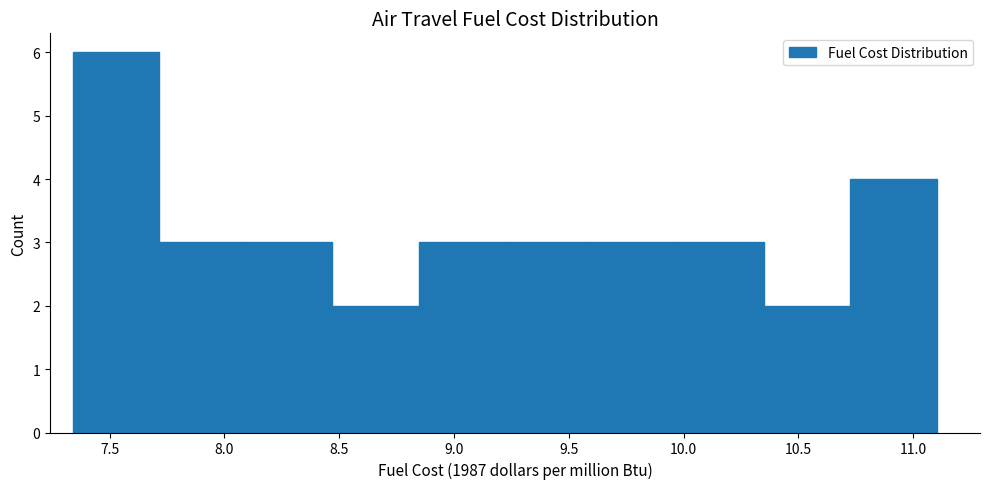

How tall is the bar that spans 7.70 to 8.10 on the x-axis? Neither the bar edges nor the heights are printed on the chart, so give them approximately, as read against the axes.

3